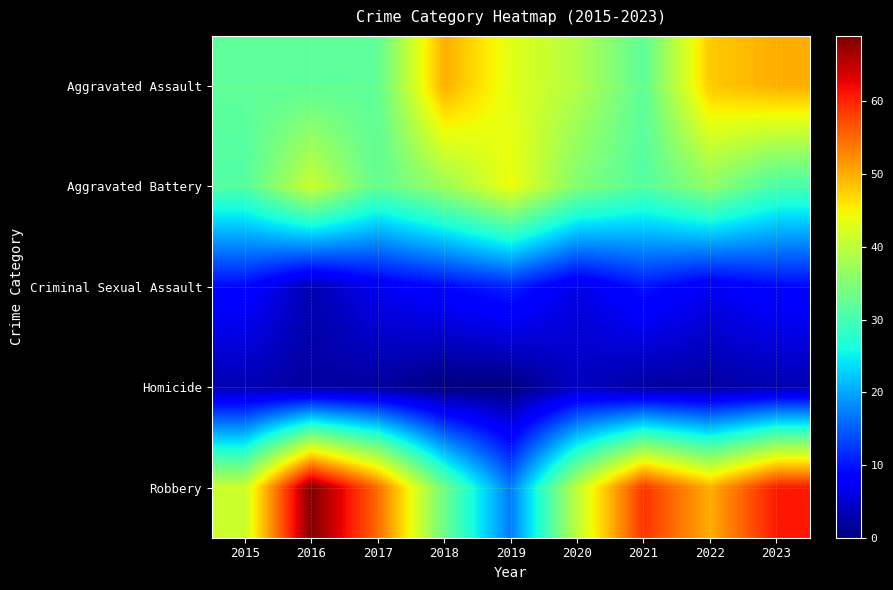

Reading left to right, list all the values displayed in this chart.

Aggravated Assault: 2015=32	2016=32	2017=32	2018=50	2019=43	2020=39	2021=32	2022=48	2023=50
Aggravated Battery: 2015=31	2016=41	2017=32	2018=37	2019=44	2020=35	2021=31	2022=36	2023=30
Criminal Sexual Assault: 2015=9	2016=3	2017=7	2018=9	2019=11	2020=6	2021=10	2022=7	2023=9
Homicide: 2015=3	2016=2	2017=2	2018=0	2019=0	2020=4	2021=2	2022=2	2023=3
Robbery: 2015=41	2016=69	2017=55	2018=33	2019=17	2020=40	2021=59	2022=50	2023=61